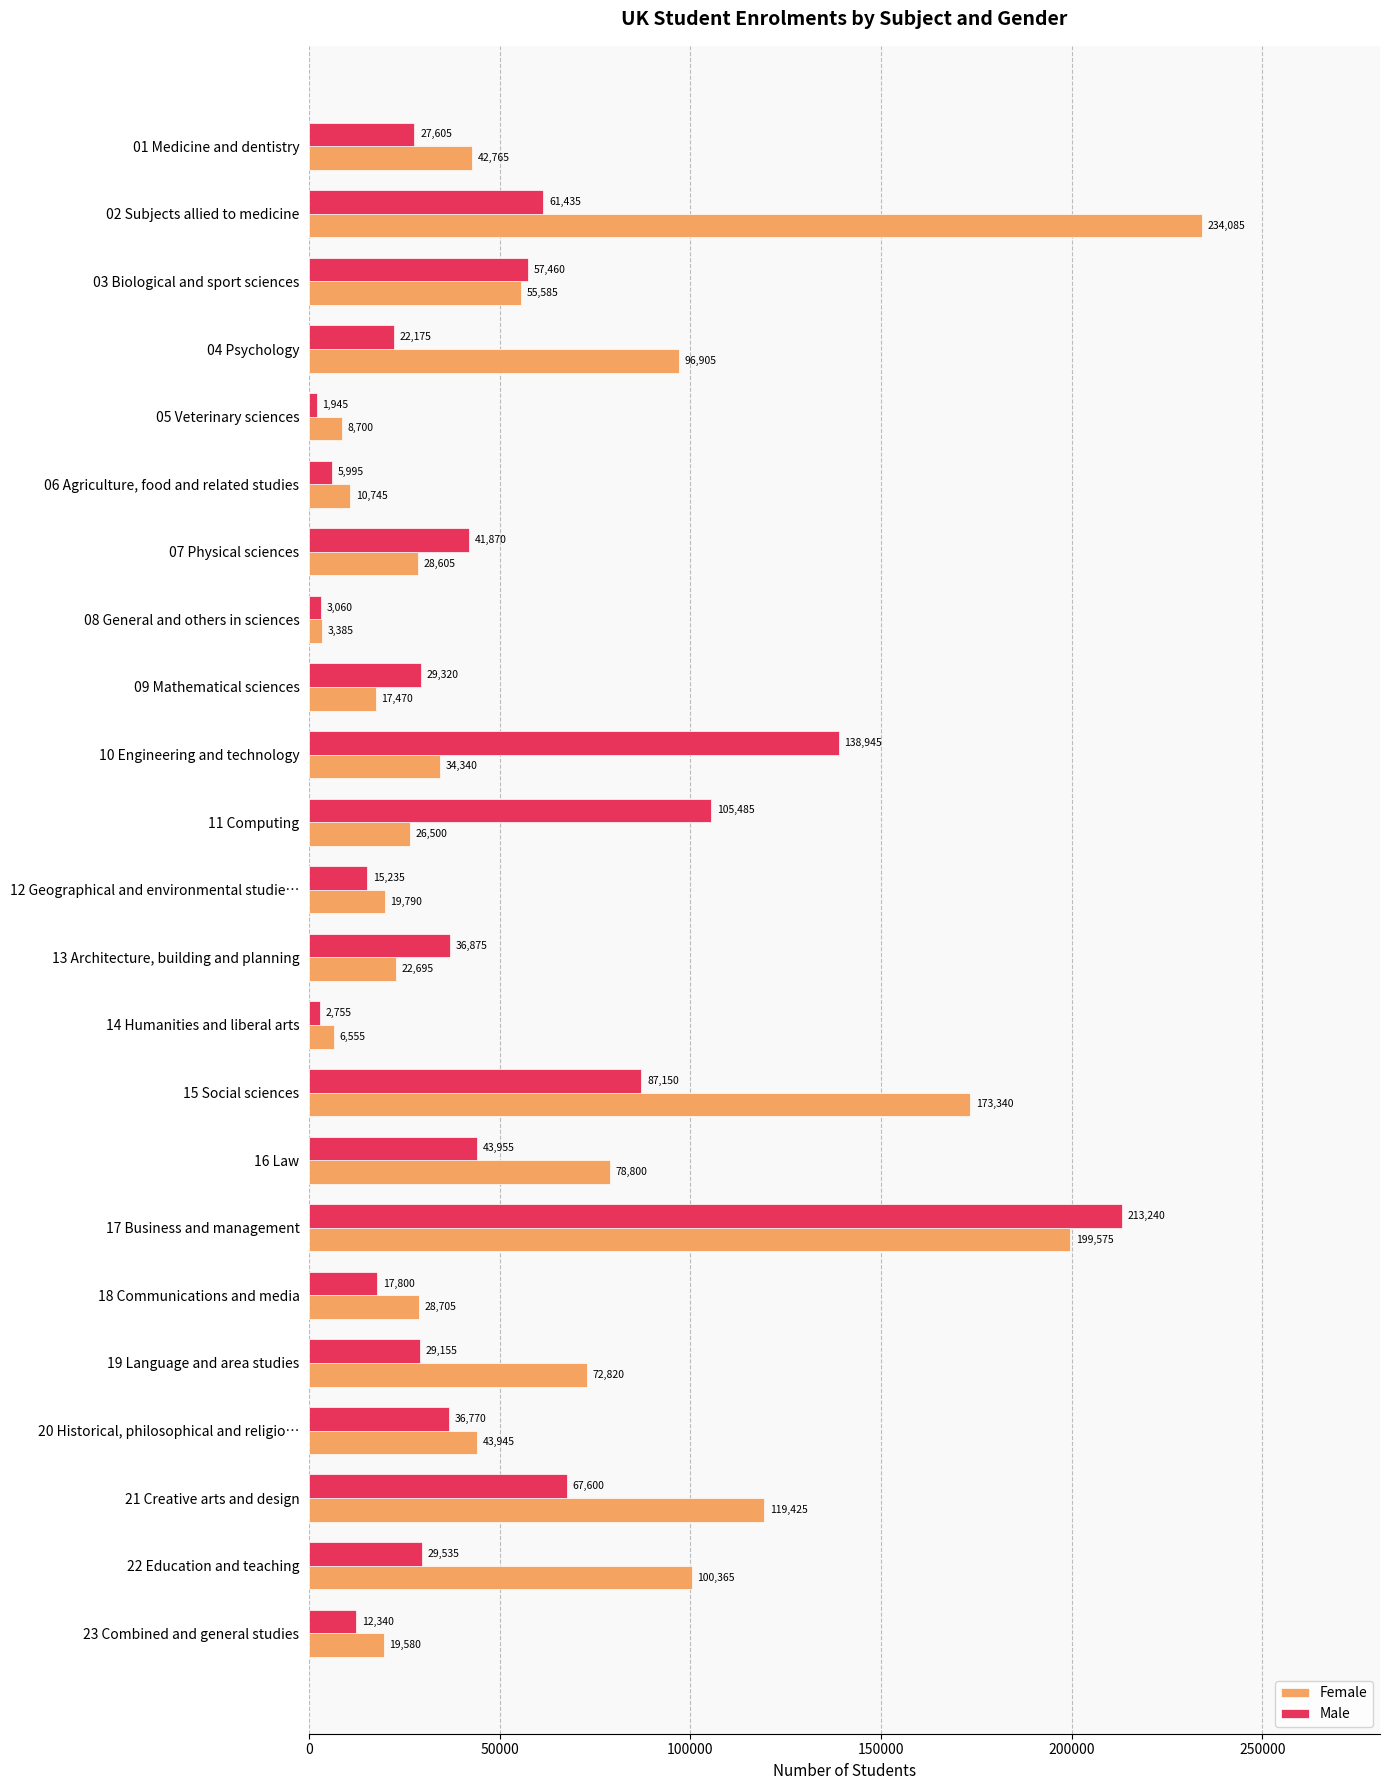

Which series changed the most between 20 Historical, philosophical and religio… and 23 Combined and general studies?

Male